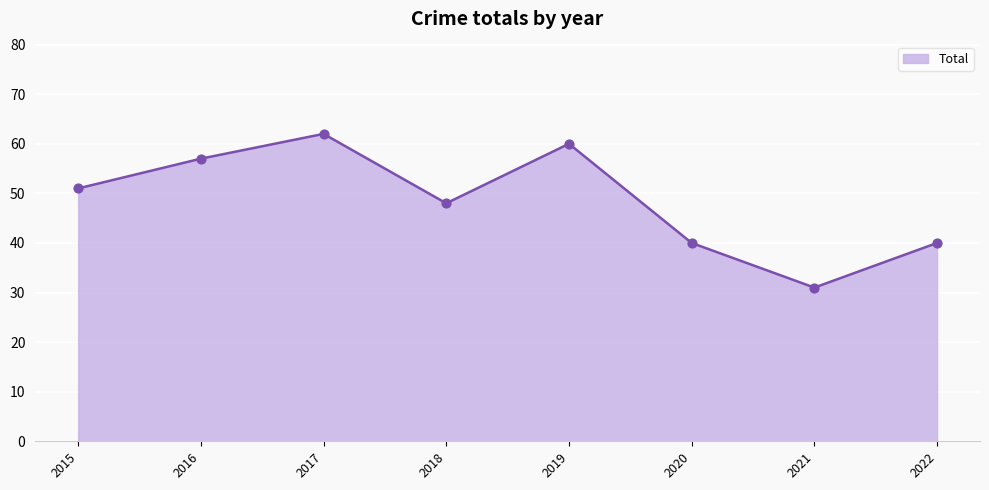

What is the change in value from 2015 to 2017?

+11